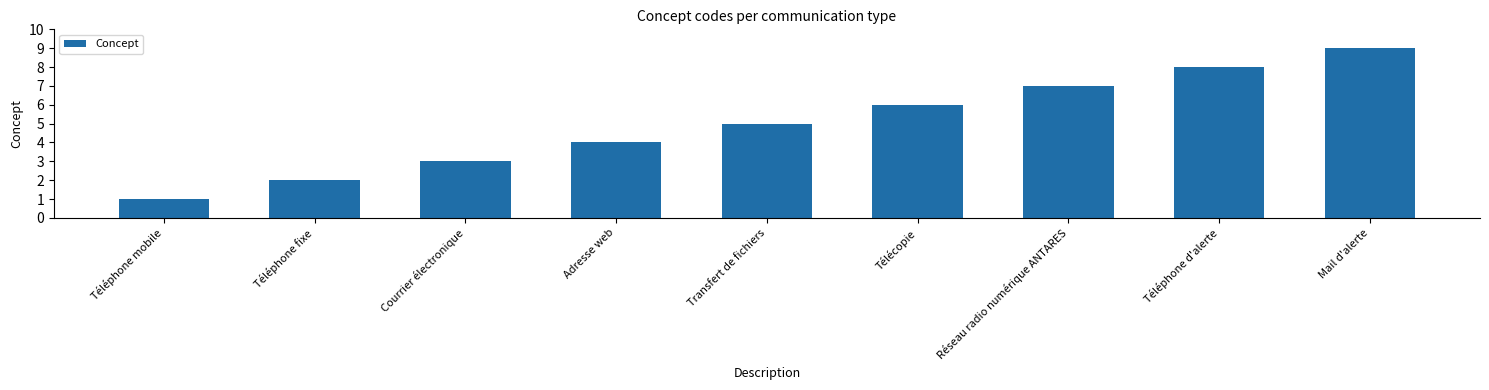

What is the label of the 2nd bar from the right?

Téléphone d'alerte